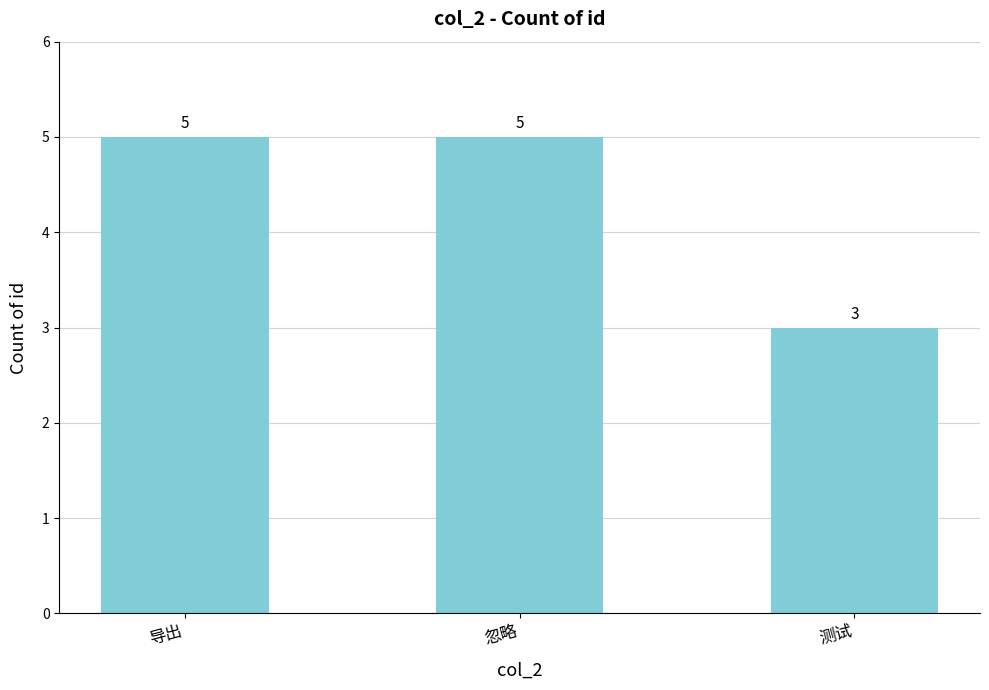

At which category does the chart reach its minimum across all series?

测试